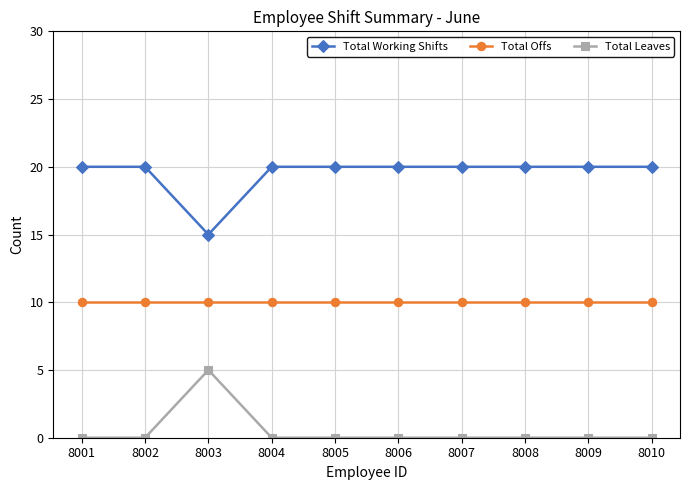

The value of Total Leaves at 8008 is 0. True or false?

True